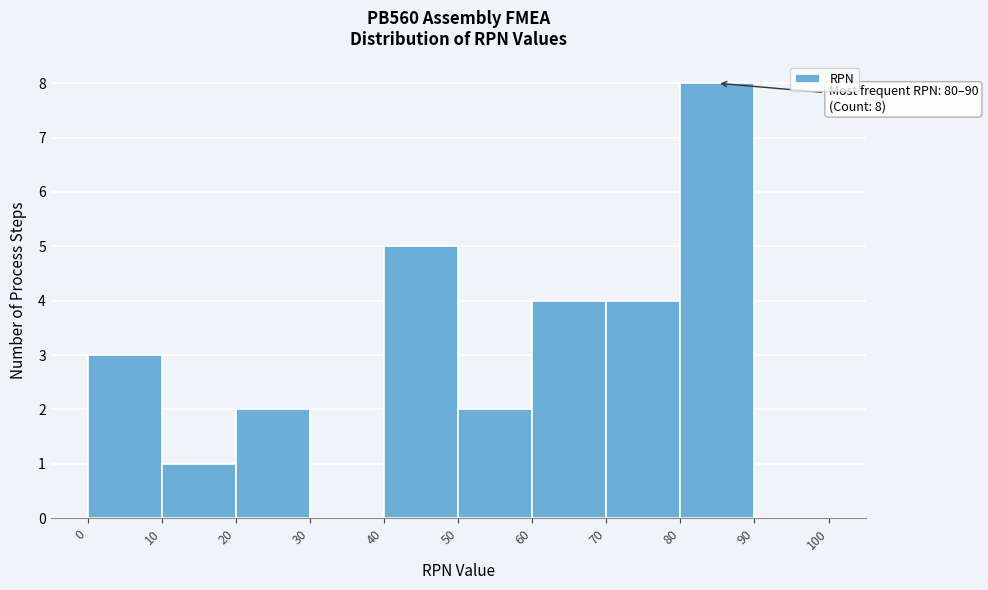

Over which range of the x-axis is the bar tallest?

80 to 90